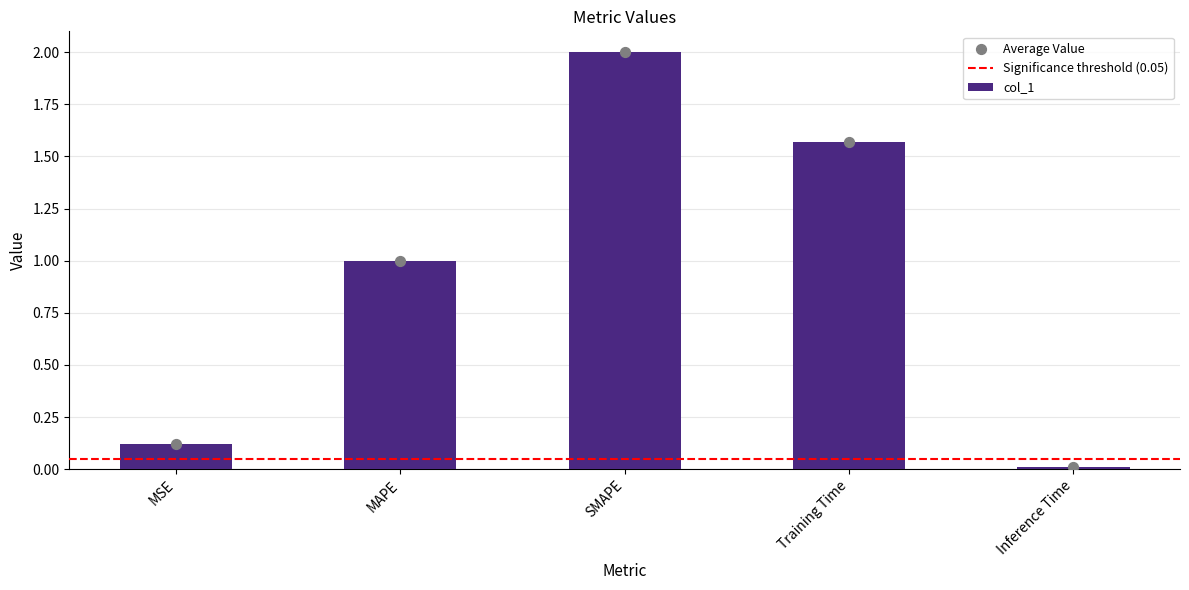

Between MAPE and MSE, which is larger?

MAPE